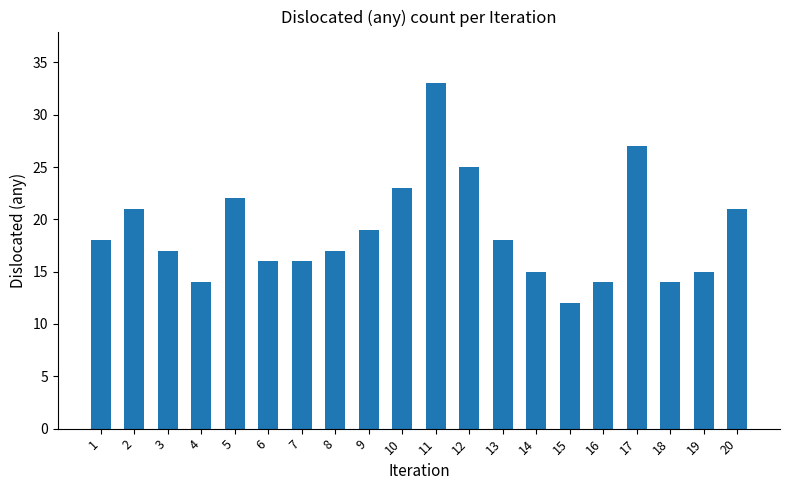

True or false: the data shows 33 at 11.

True